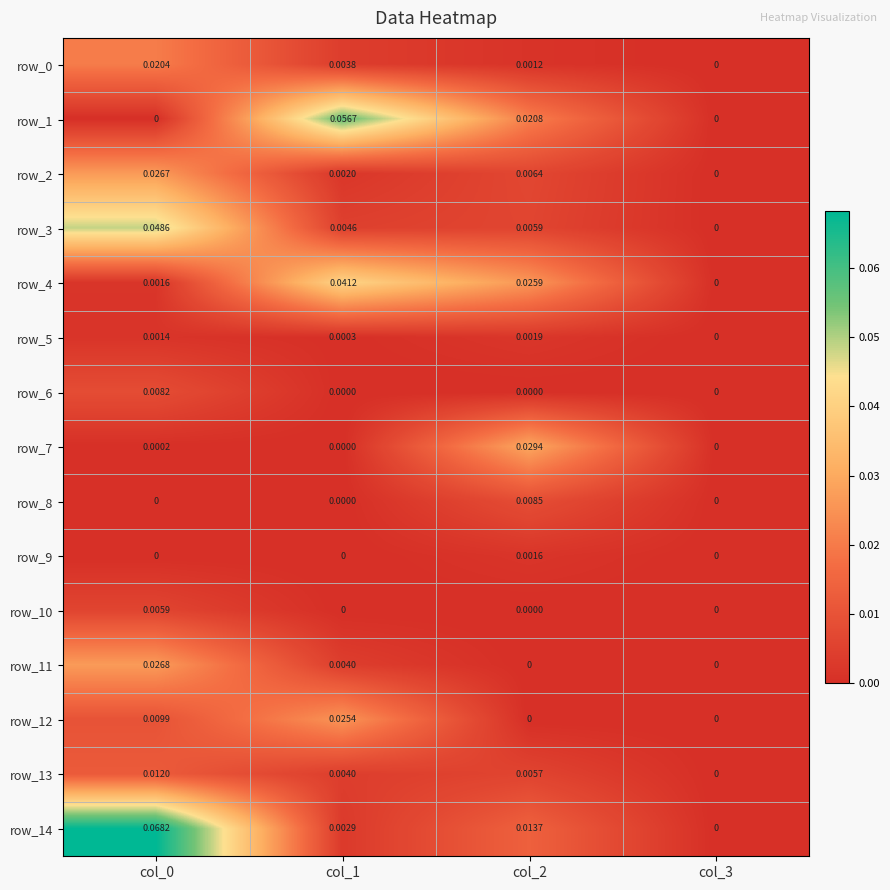

Is the value of row_14 at col_1 greater than the value of row_2 at col_2?

No